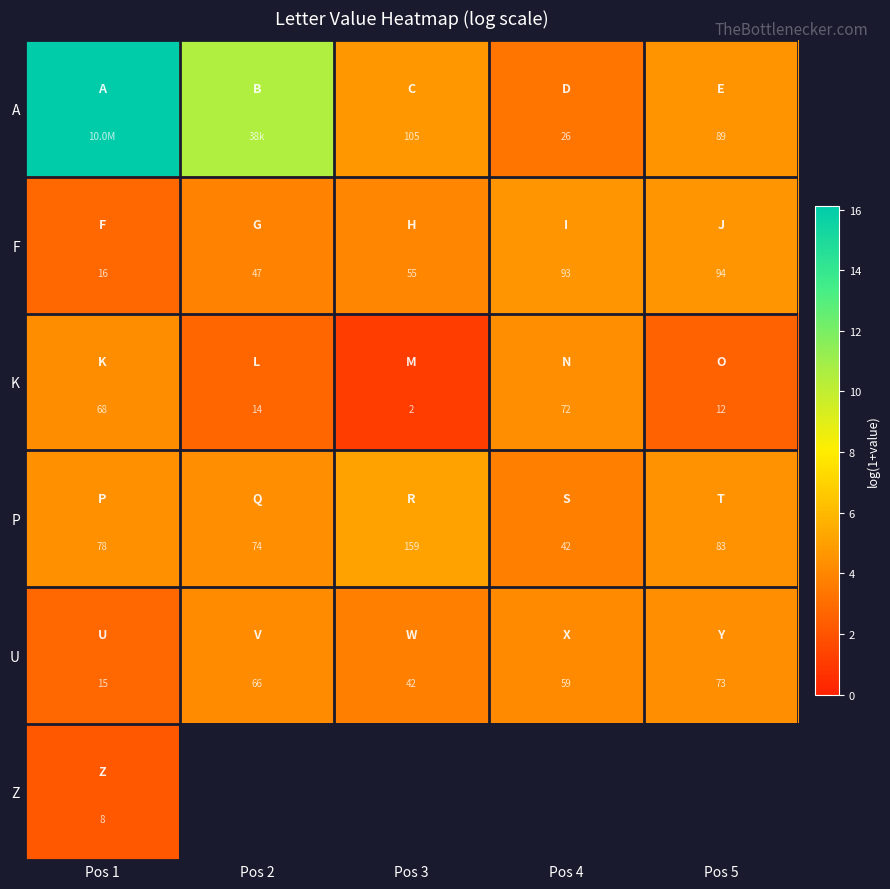

Is the value of P at Pos 4 greater than the value of K at Pos 1?

No